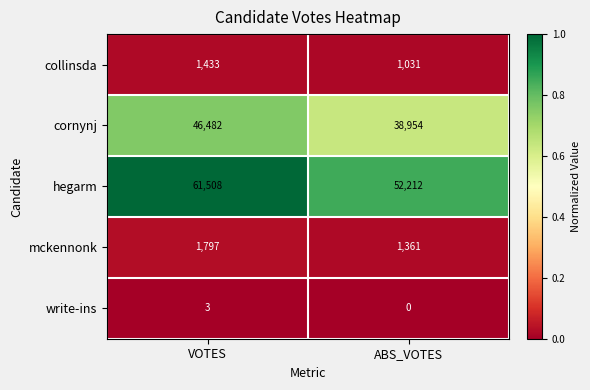

Is it true that mckennonk equals 1361 at ABS_VOTES?

True